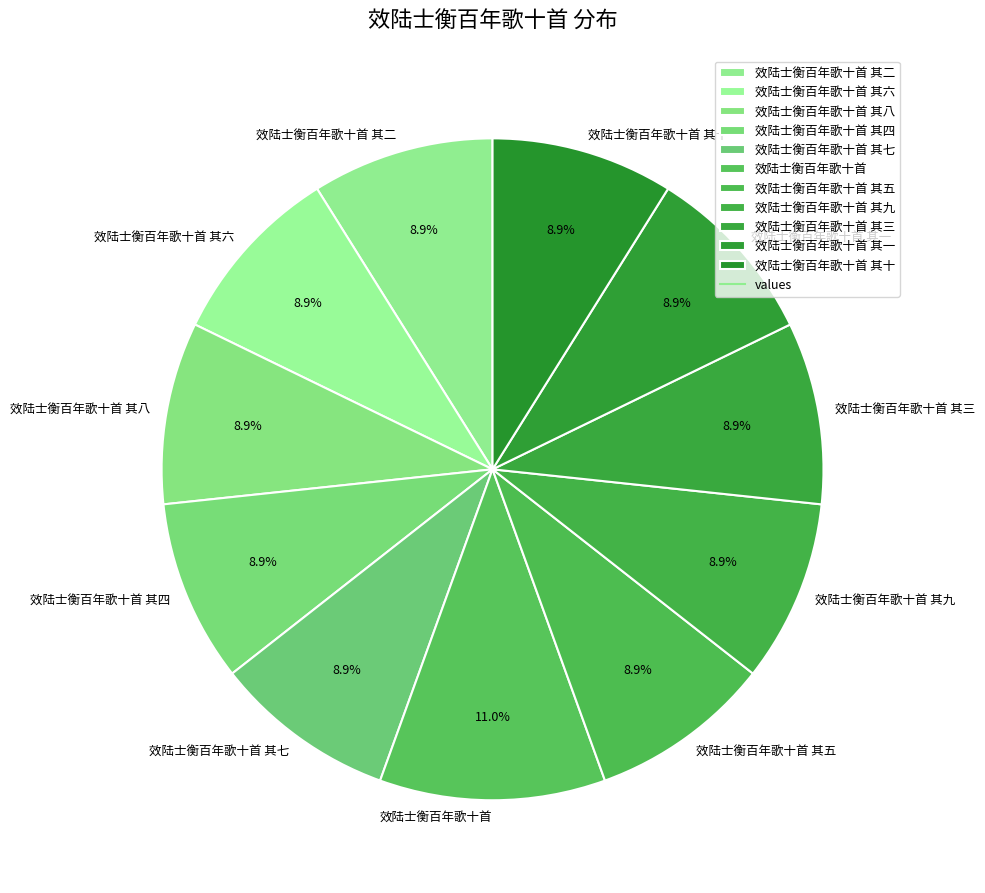

Which category has the biggest portion of the pie?

效陆士衡百年歌十首